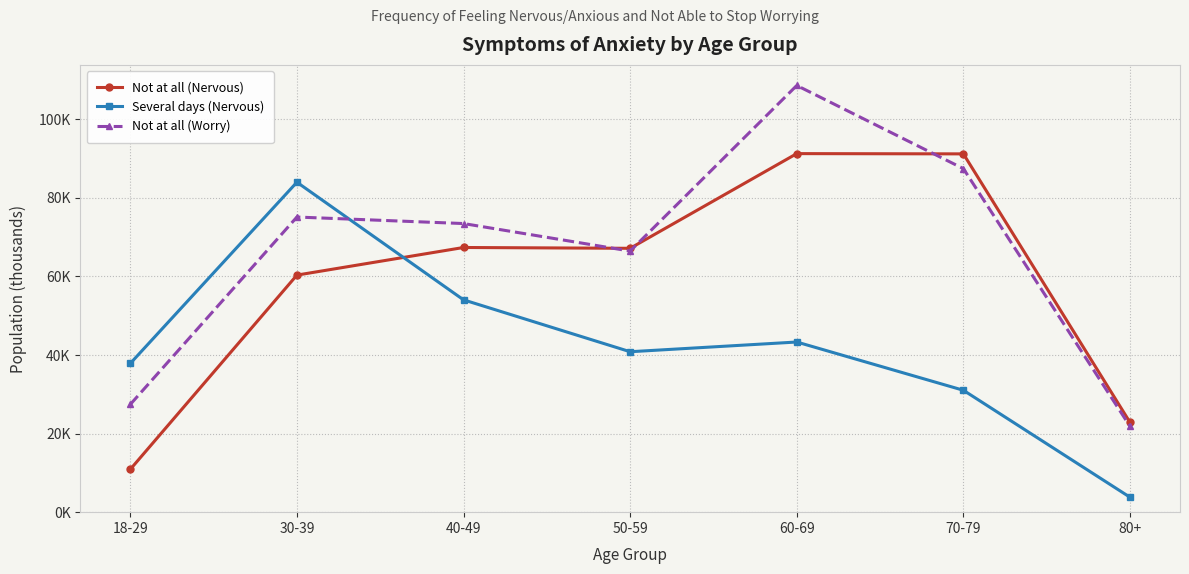

How many times do Several days (Nervous) and Not at all (Worry) cross each other?

1